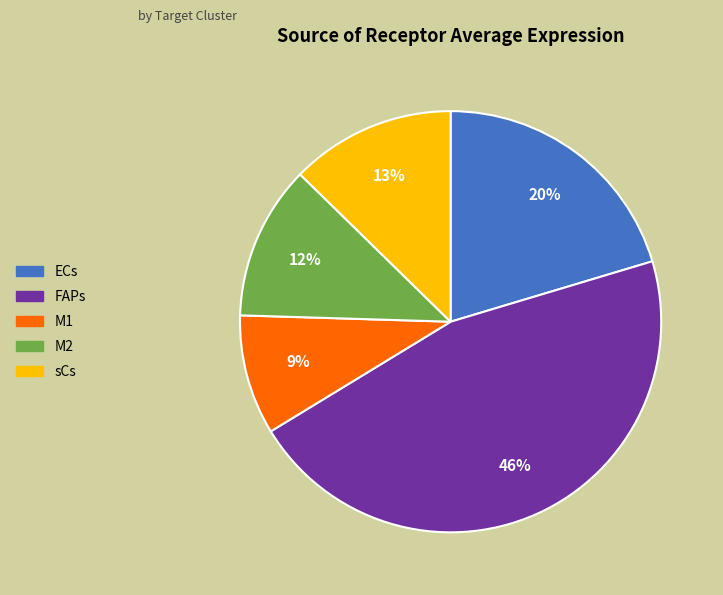

Does sCs account for over 50% of the chart?

No